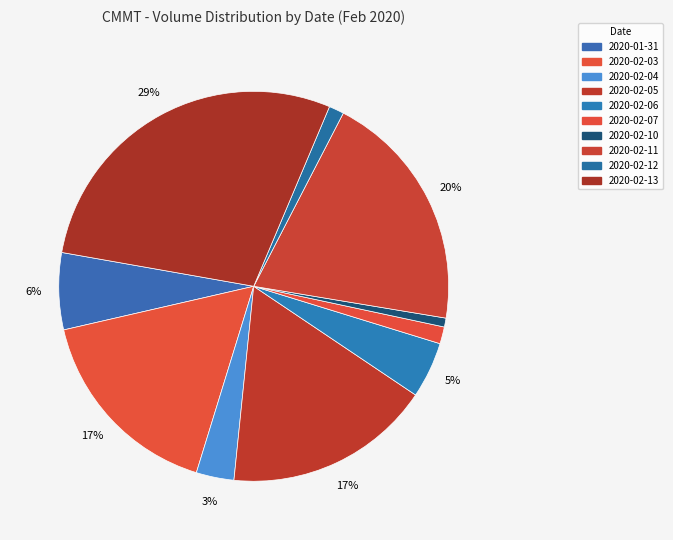

Does 2020-02-07 account for over 50% of the chart?

No